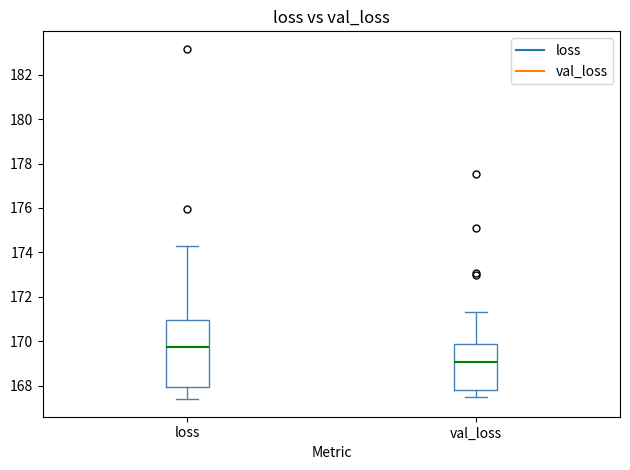

Where is the upper edge of the box for val_loss on the y-axis? The values are not printed on the chart, so give them approximately, as read against the axis.

169.8